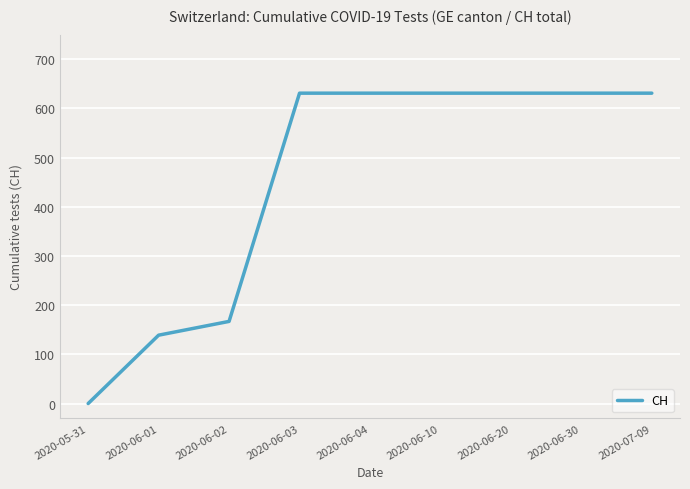

What is the greatest value displayed?

631